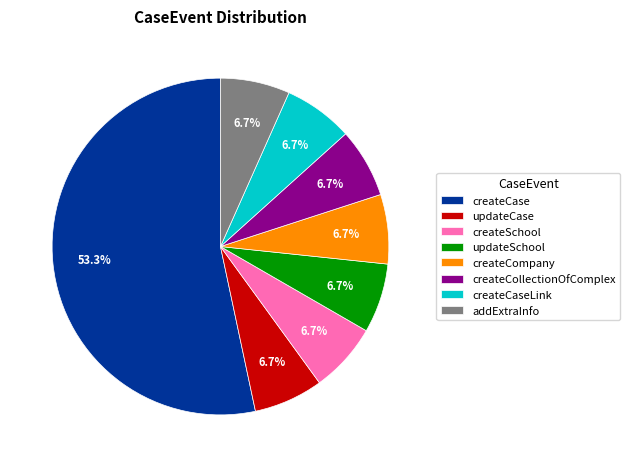

The updateCase slice represents 1% of the pie. True or false?

False